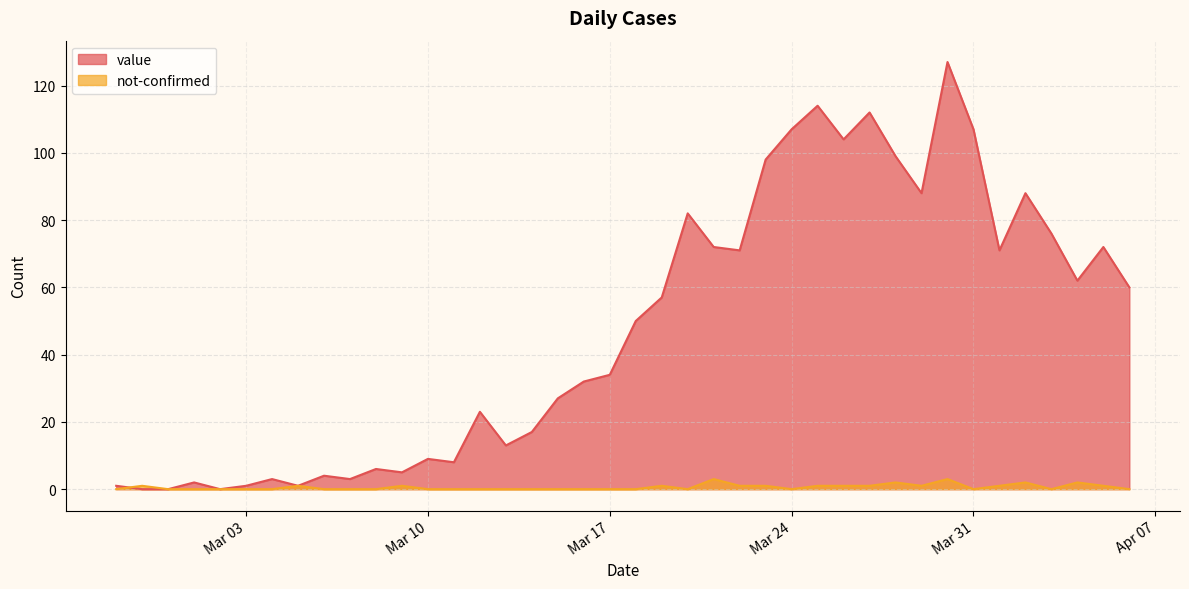

What is the label of the 10th point from the right?

2020-03-28